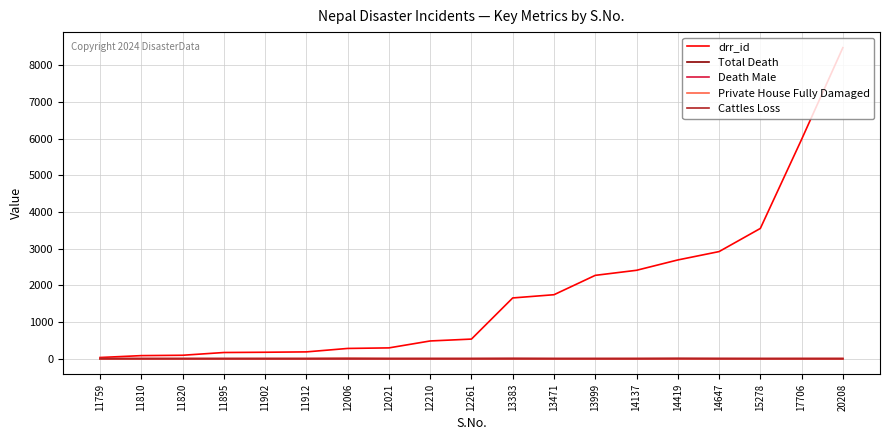

Which series has the largest total across all categories?

drr_id